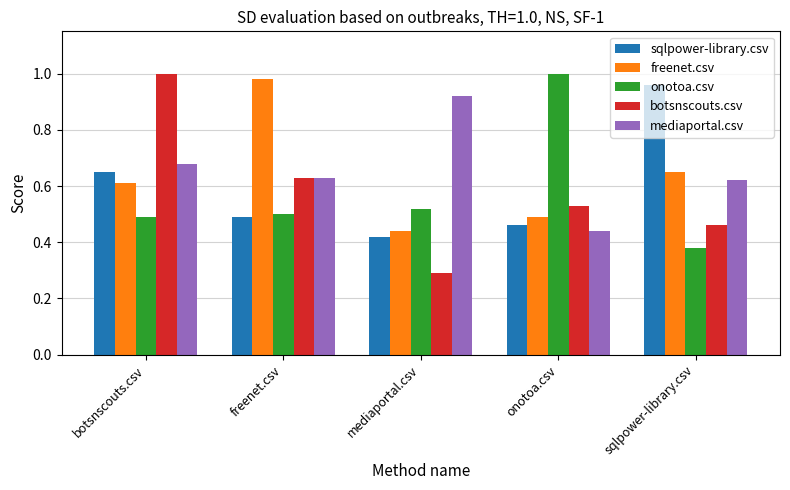

How many groups of bars are there?

5